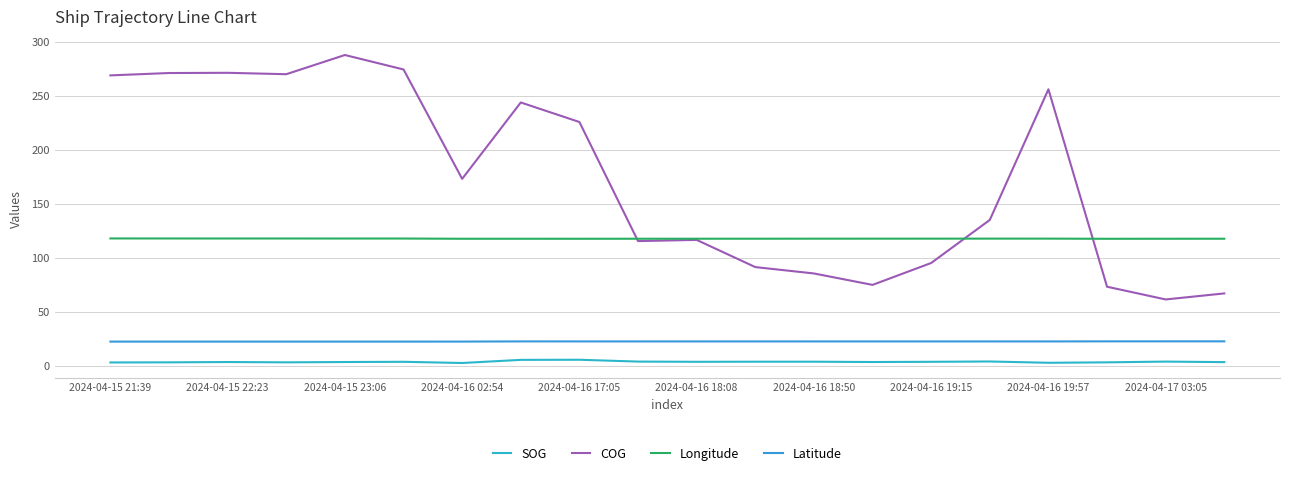

At which category does SOG reach its first local valley?

2024-04-16 02:54